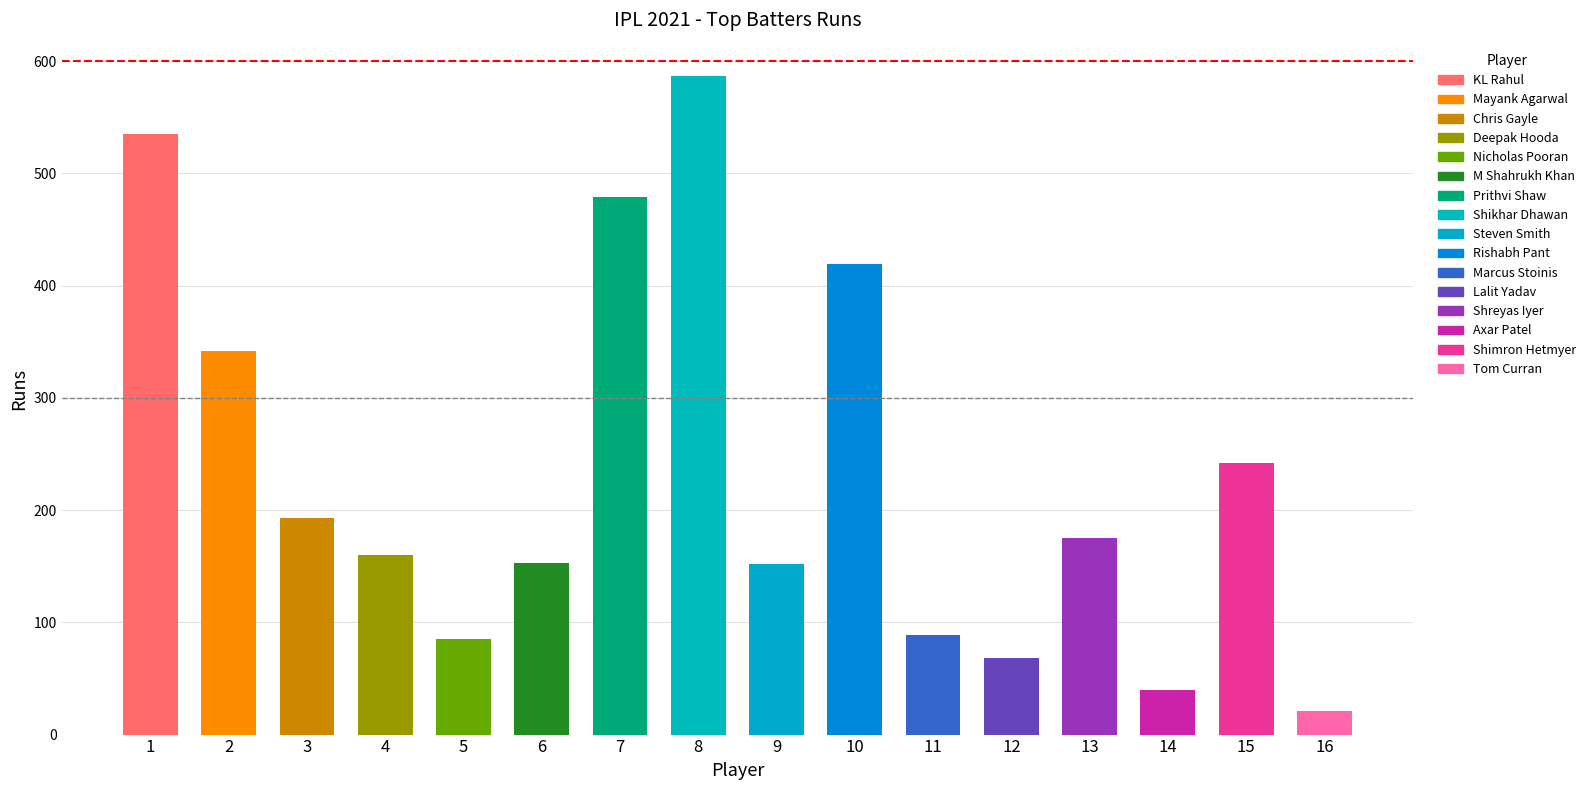

What is the minimum value shown in the chart?

21